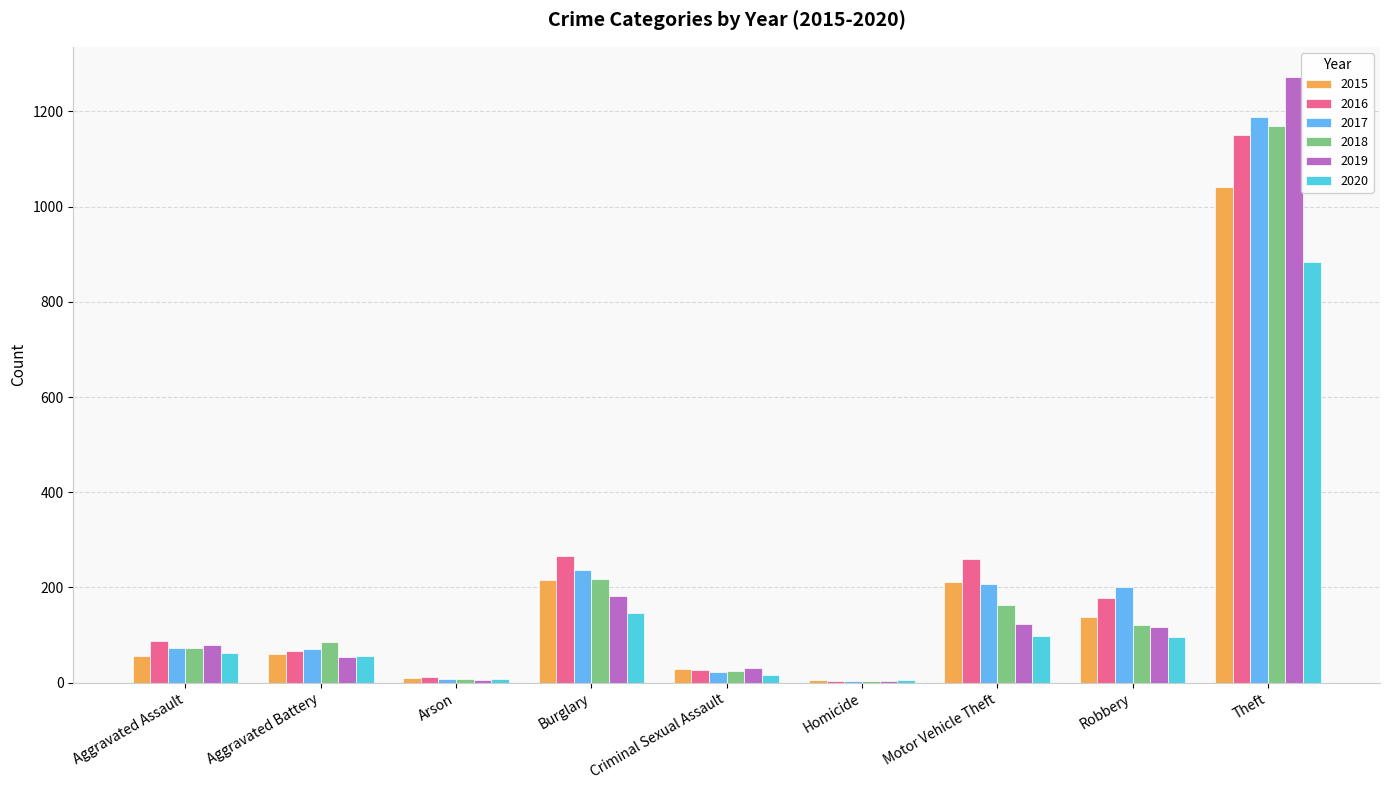

Where is 2020 nearest to the value 444?

Burglary